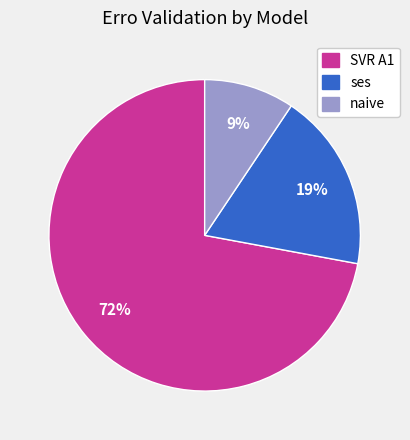

True or false: naive accounts for 17% of the total.

False